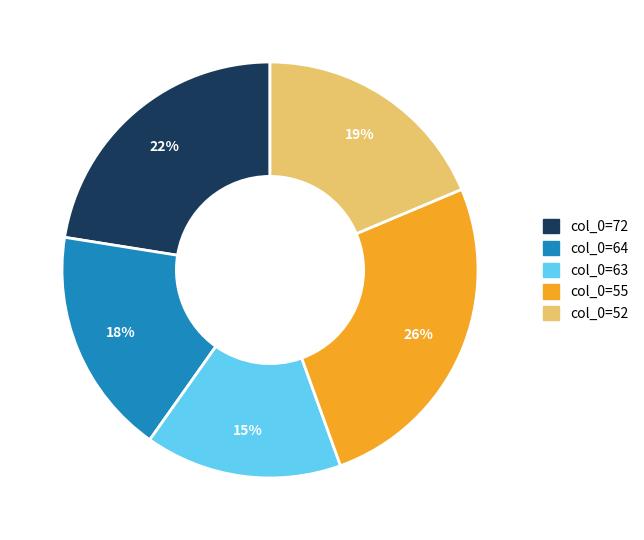

The col_0=52 slice represents 19% of the pie. True or false?

True